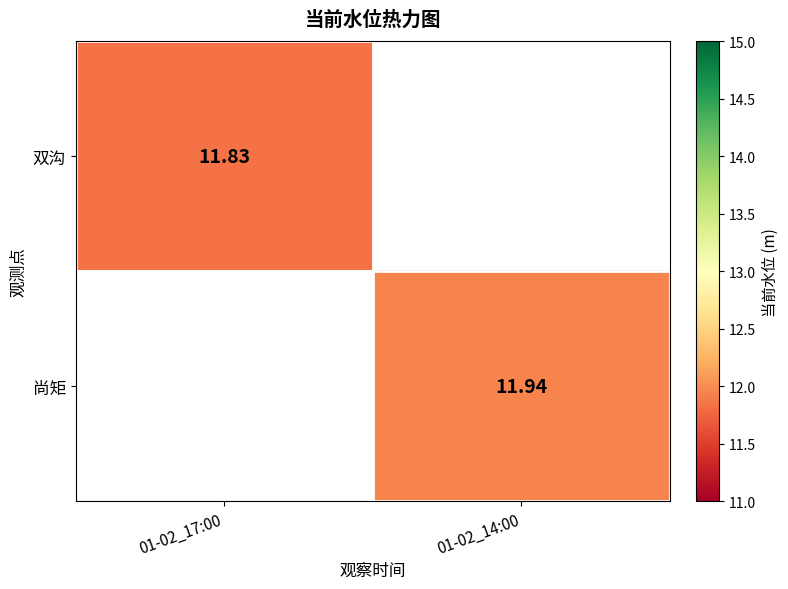

Is the value of 双沟 at 01-02_17:00 greater than the value of 尚矩 at 01-02_14:00?

No